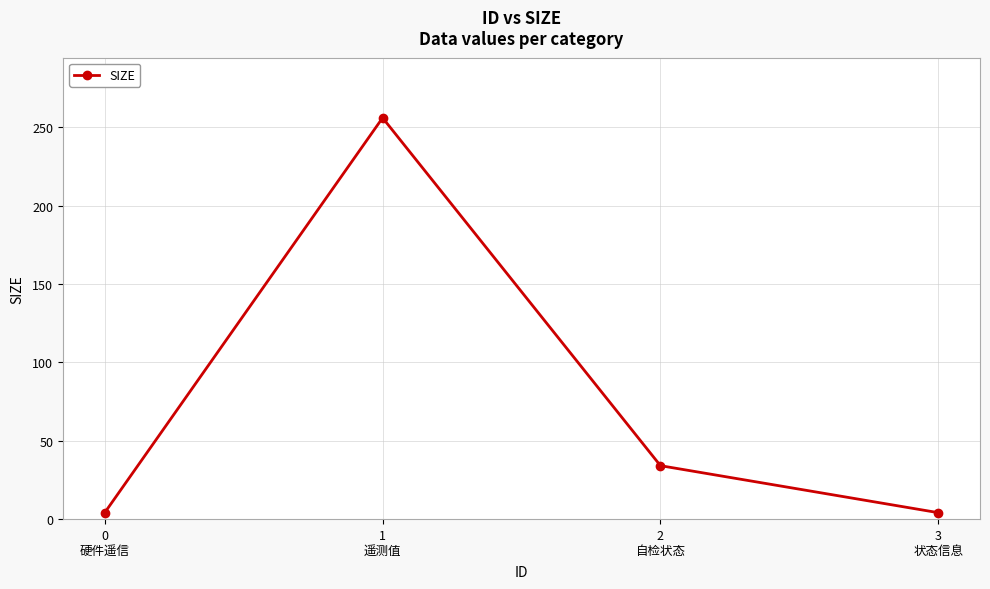

Which label corresponds to the largest value in the chart?

1
遥测值